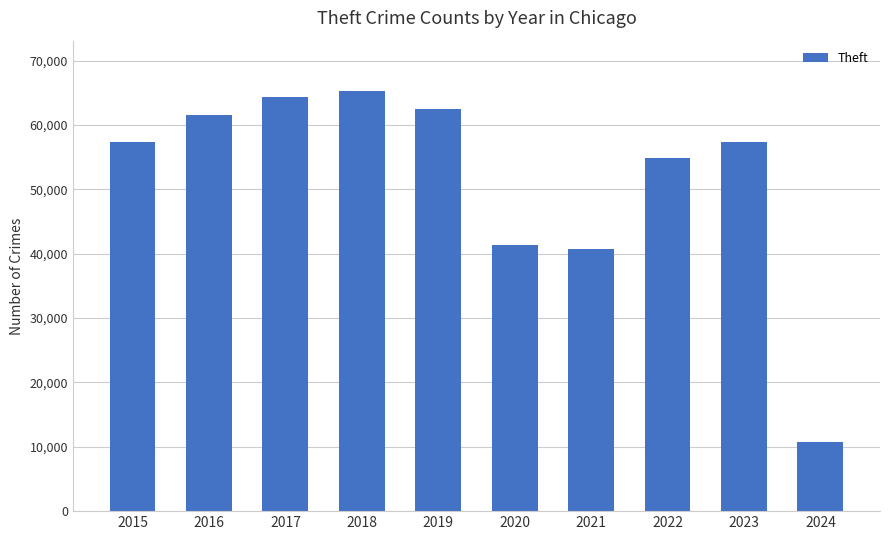

Between 2017 and 2022, which is larger?

2017